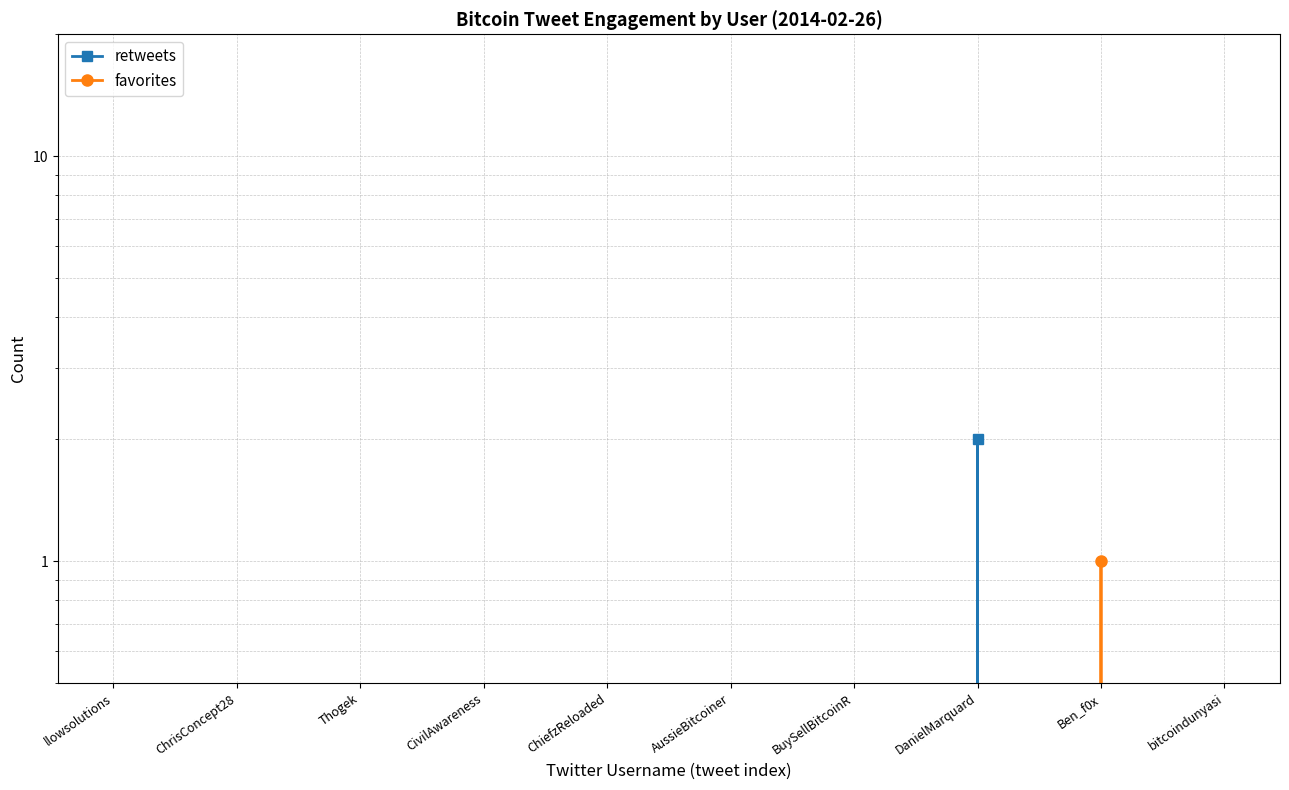

How many lines are shown in the chart?

2